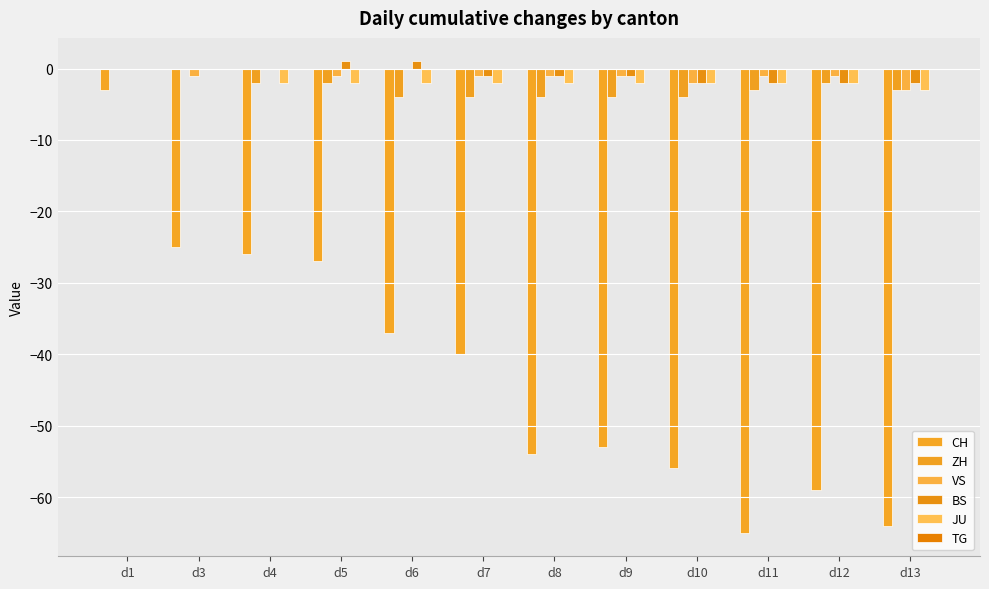

True or false: VS has a value of 2 at d6.

False